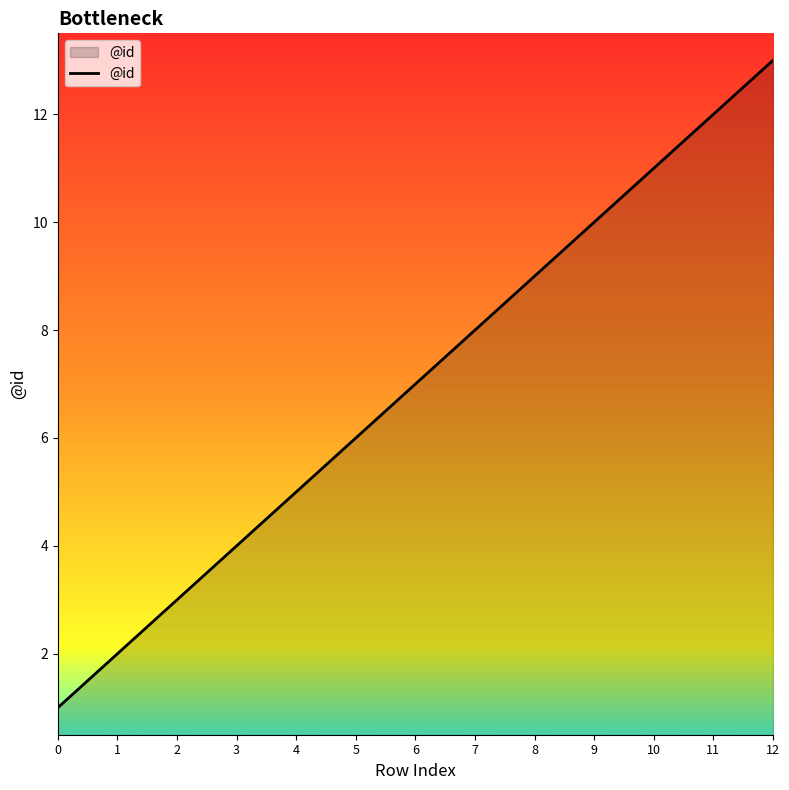

Where is the data nearest to the value 7?

6